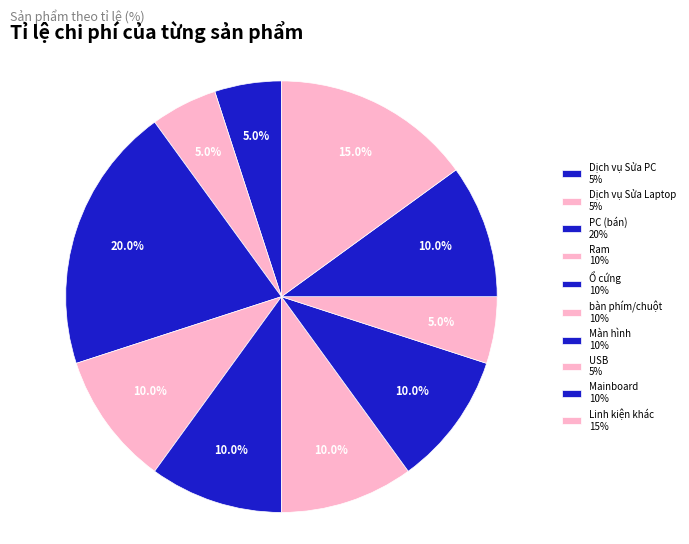

Which category has the smallest portion of the pie?

Dịch vụ Sửa PC